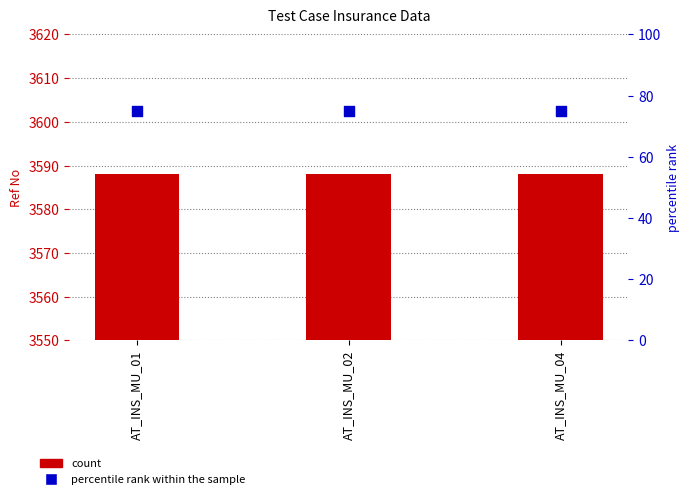

What is the total value across all series at AT_INS_MU_04?

3663